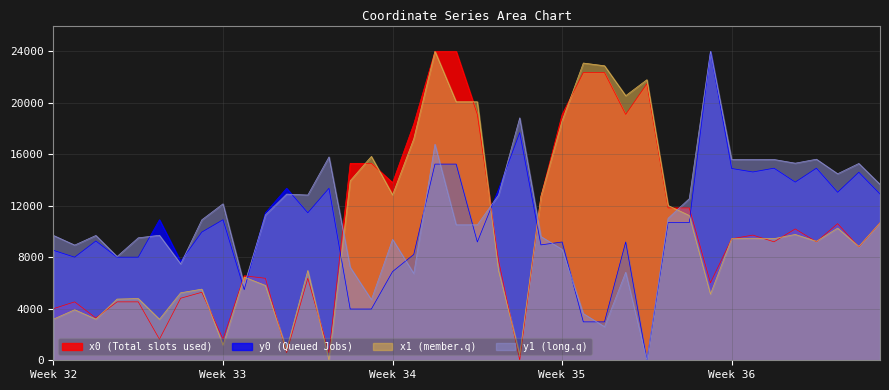

What is the greatest value displayed?

24000.0